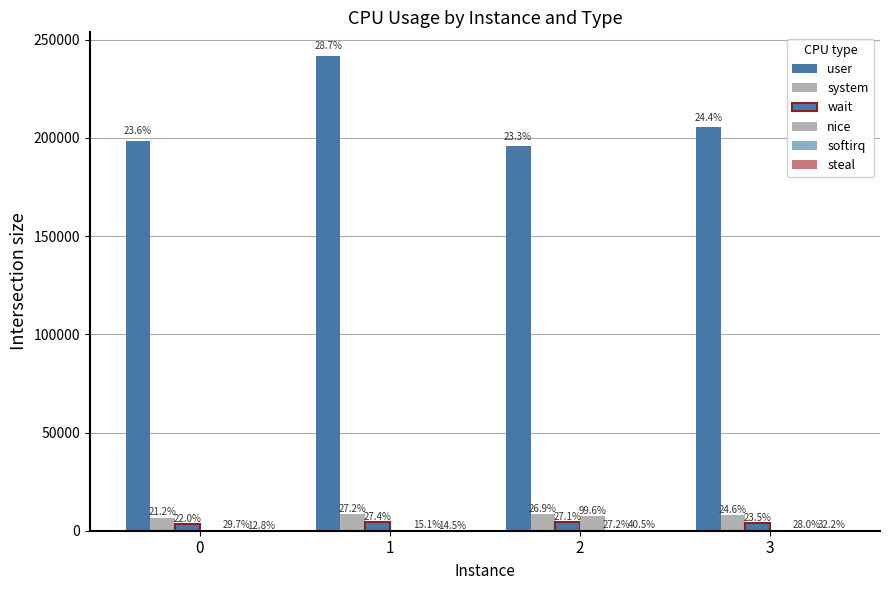

Are the bars grouped side by side (vs. stacked)?

Yes